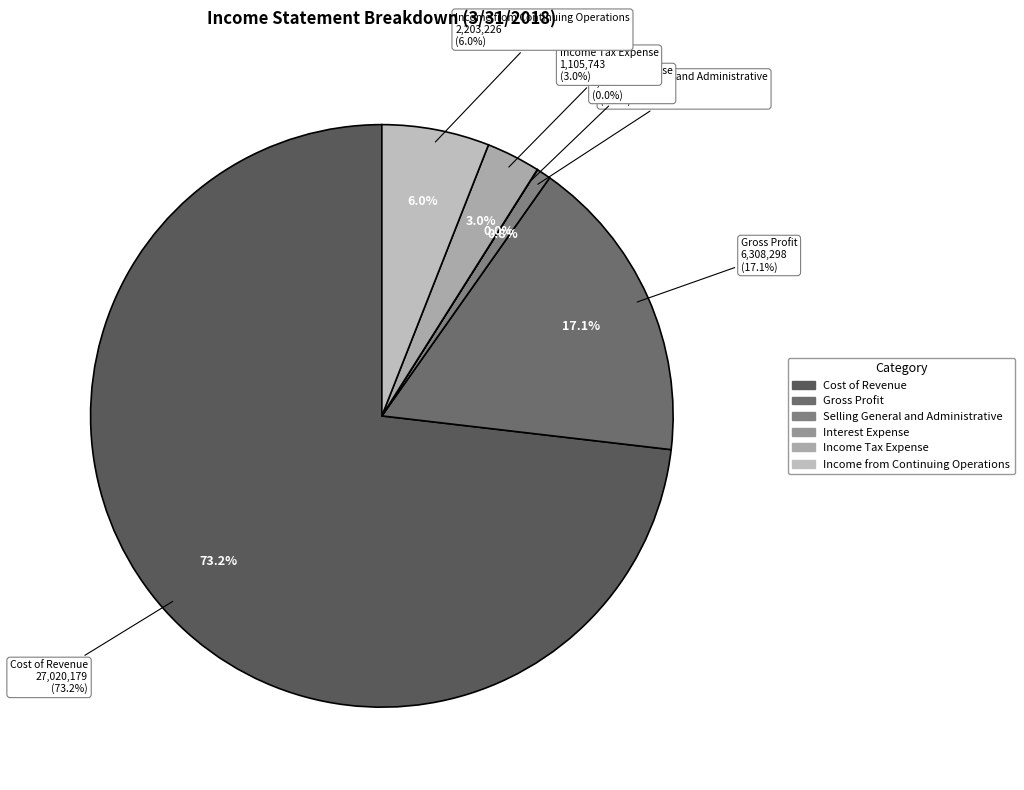

To the nearest percent, what percentage of the pie is Gross Profit?

17%